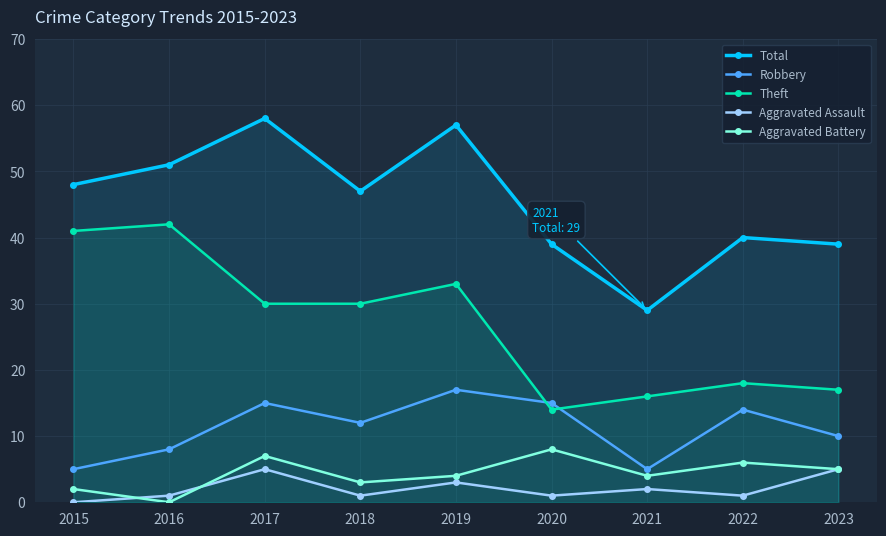

How many interior local valleys does the Total series have?

2